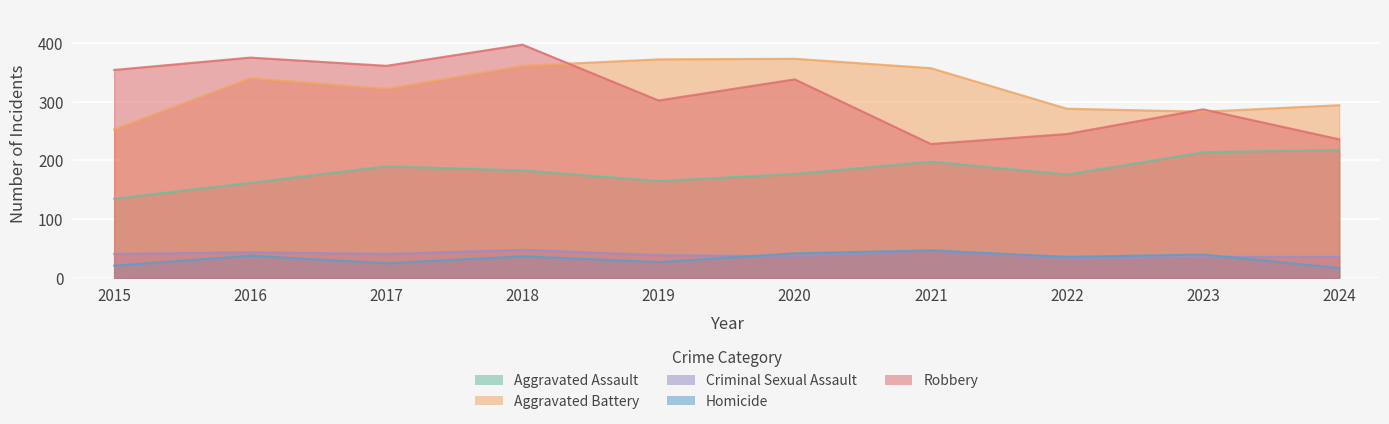

At how many categories does at least one series exceed 305?

7